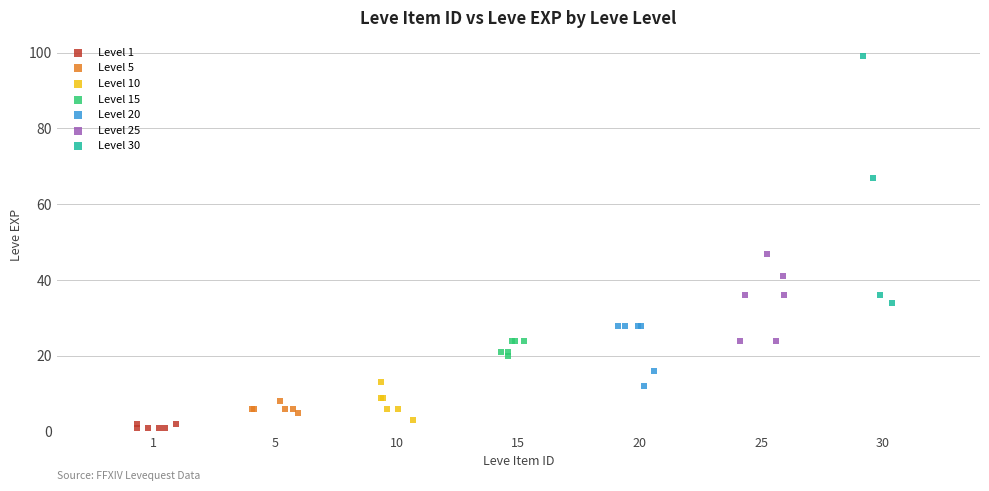

Which series has the widest spread of Y values?

Level 30